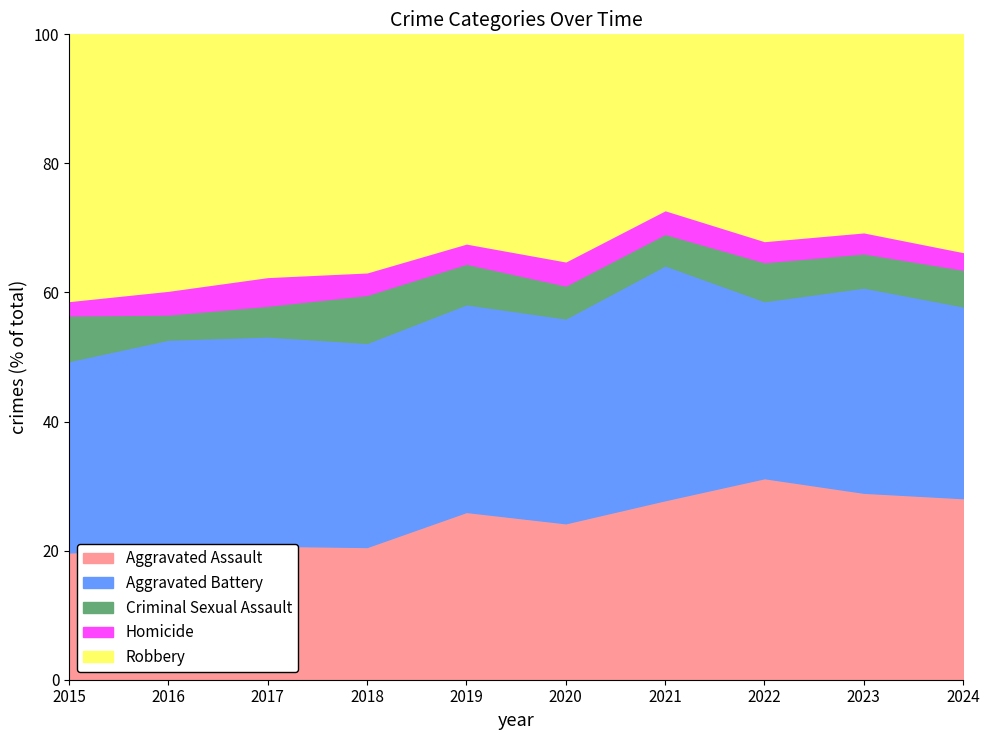

Reading left to right, transcribe all the data shown in this chart.

Aggravated Assault: 2015=159	2016=215	2017=205	2018=188	2019=240	2020=233	2021=234	2022=238	2023=257	2024=267
Aggravated Battery: 2015=239	2016=341	2017=320	2018=289	2019=297	2020=305	2021=306	2022=209	2023=282	2024=282
Criminal Sexual Assault: 2015=57	2016=41	2017=47	2018=68	2019=58	2020=49	2021=41	2022=46	2023=47	2024=54
Homicide: 2015=18	2016=39	2017=44	2018=32	2019=29	2020=36	2021=31	2022=25	2023=29	2024=26
Robbery: 2015=333	2016=419	2017=371	2018=337	2019=299	2020=338	2021=229	2022=244	2023=272	2024=320